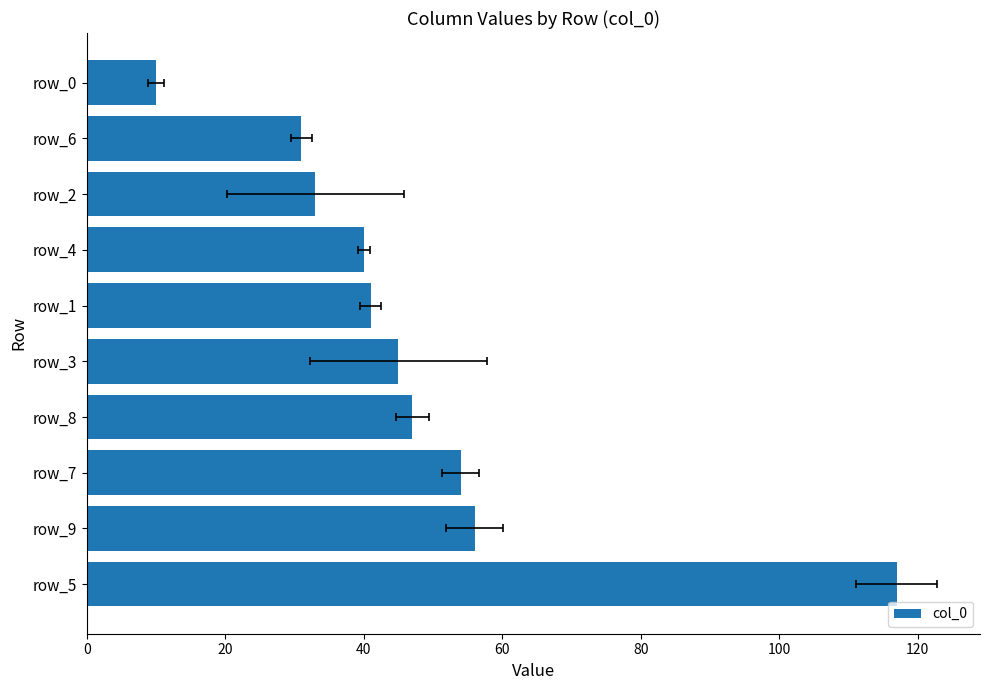

How many bars are there in total?

10